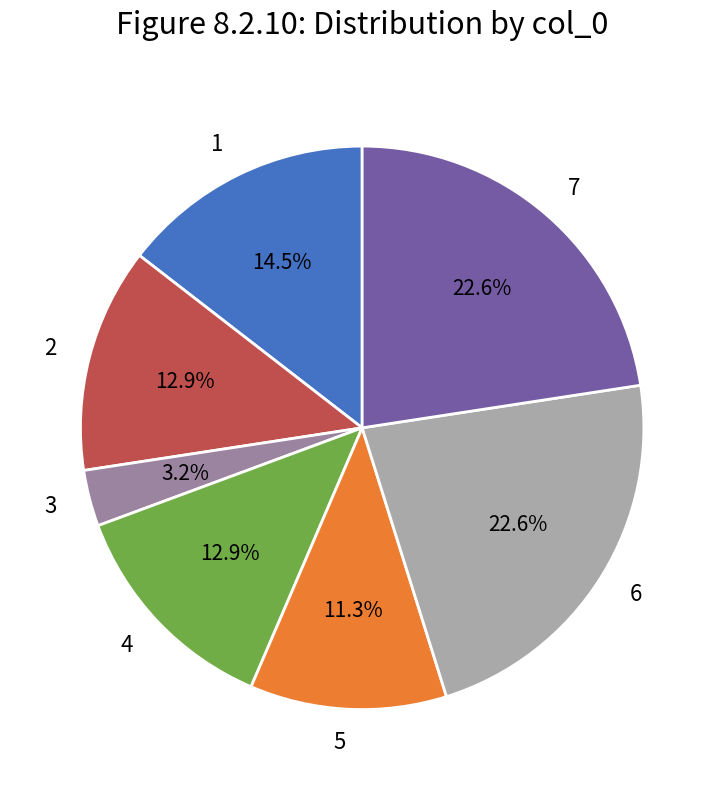

The 4 slice represents 1% of the pie. True or false?

False